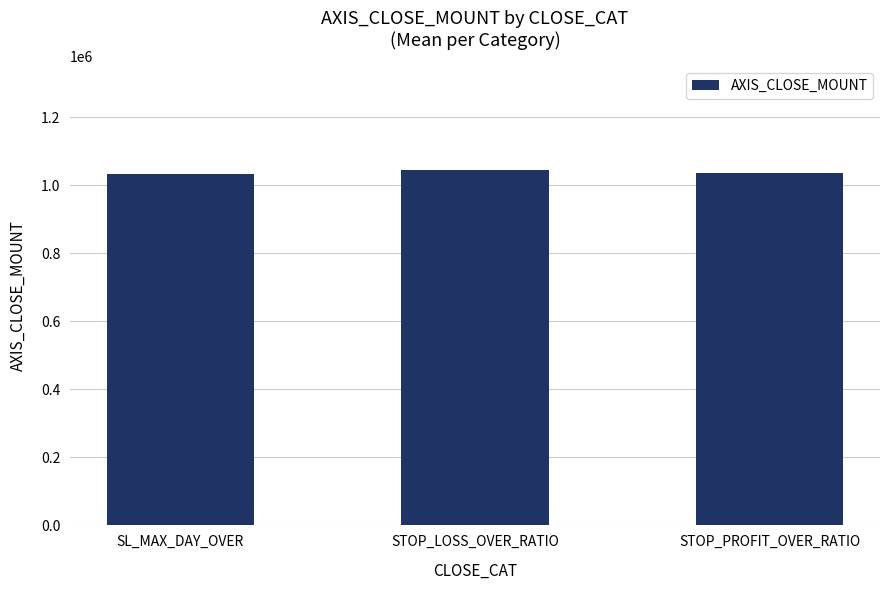

Are the bars grouped side by side (vs. stacked)?

No